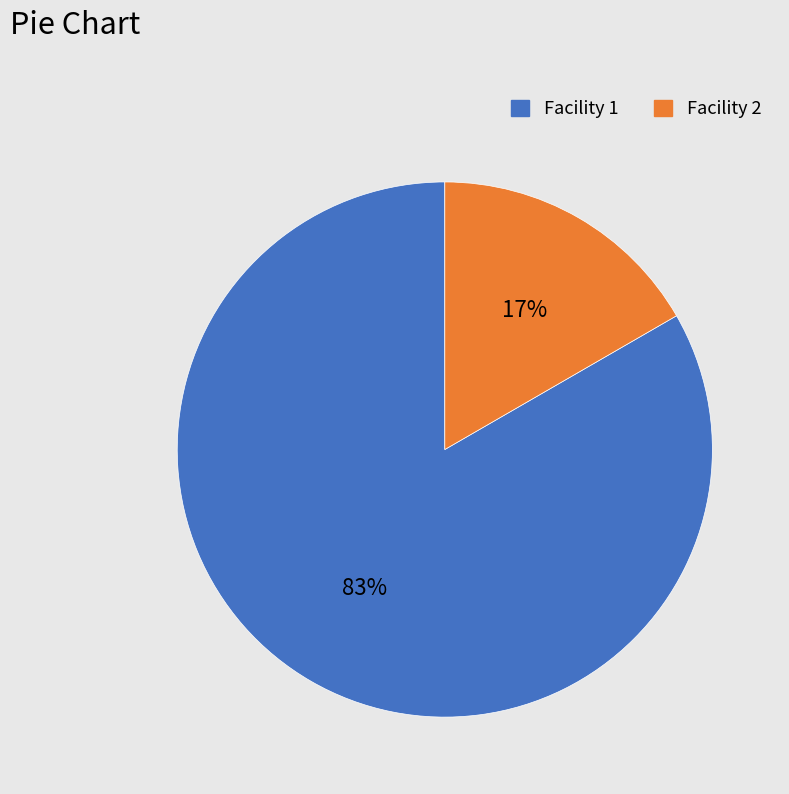

How many slices are in this pie chart?

2